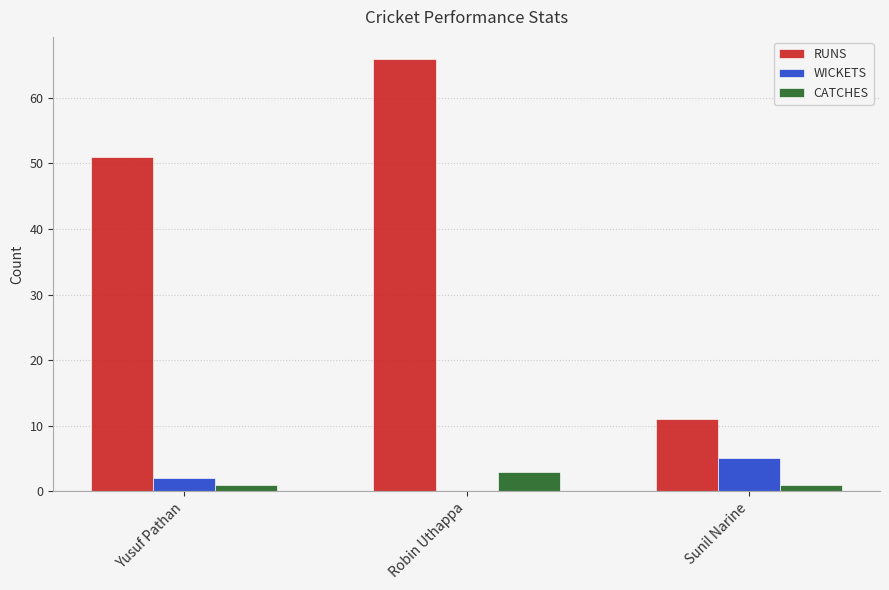

Between Yusuf Pathan and Sunil Narine, which series saw the biggest shift?

RUNS